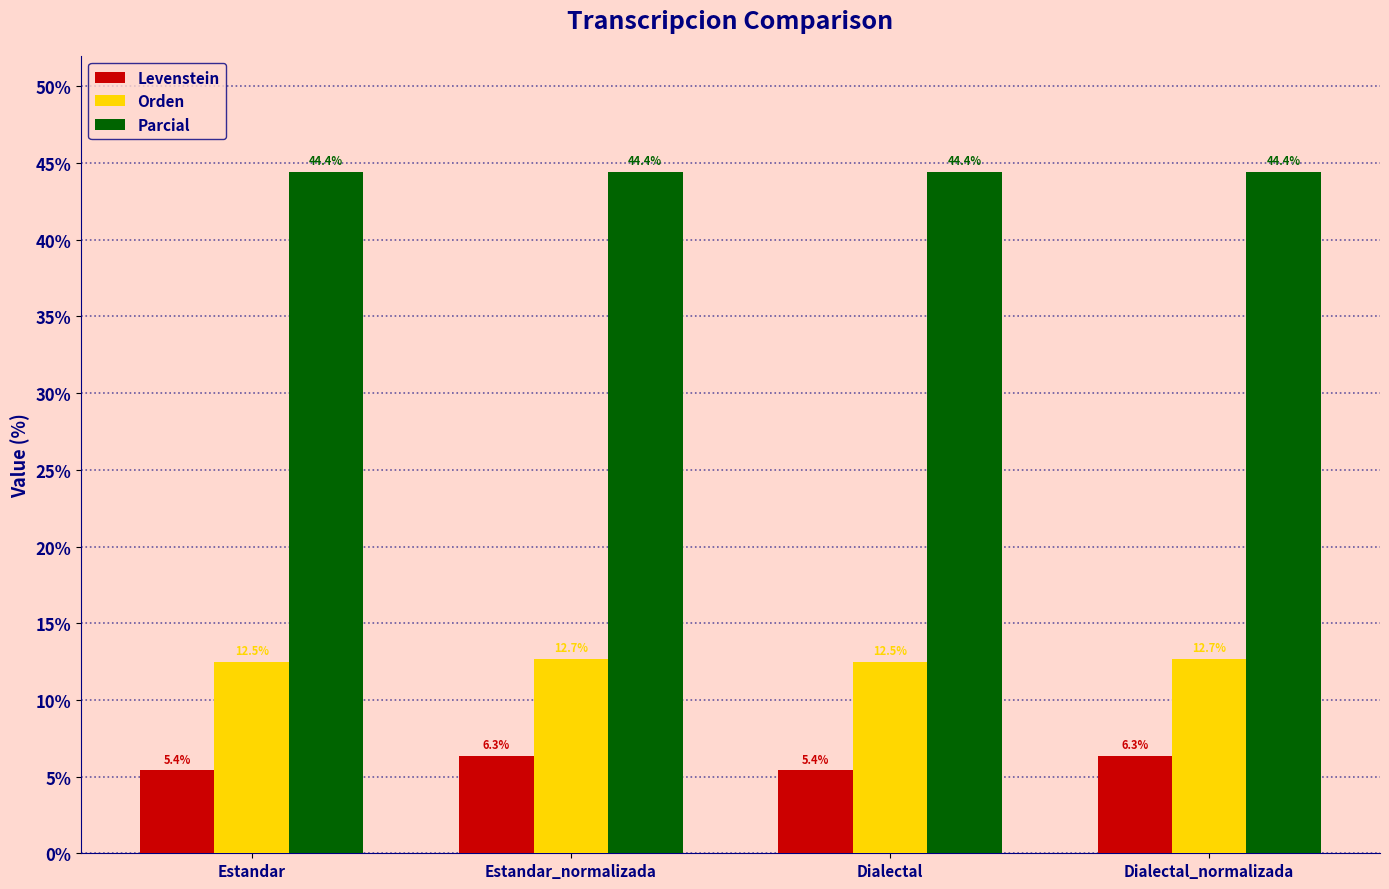

What is the label of the 3rd bar from the right?

Estandar_normalizada